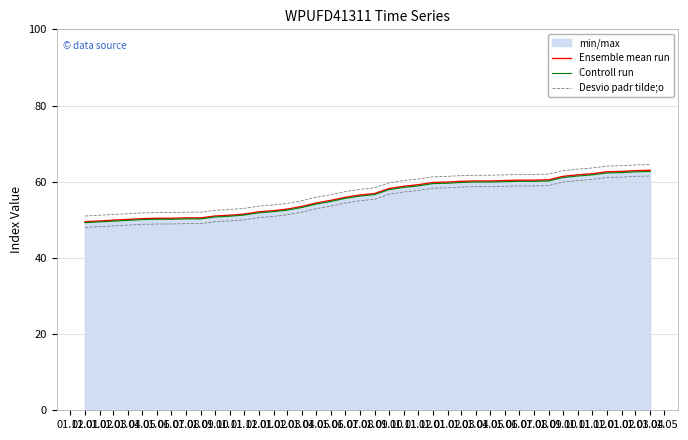

How many data points in Desvio padr tilde;o are less than 58?

19